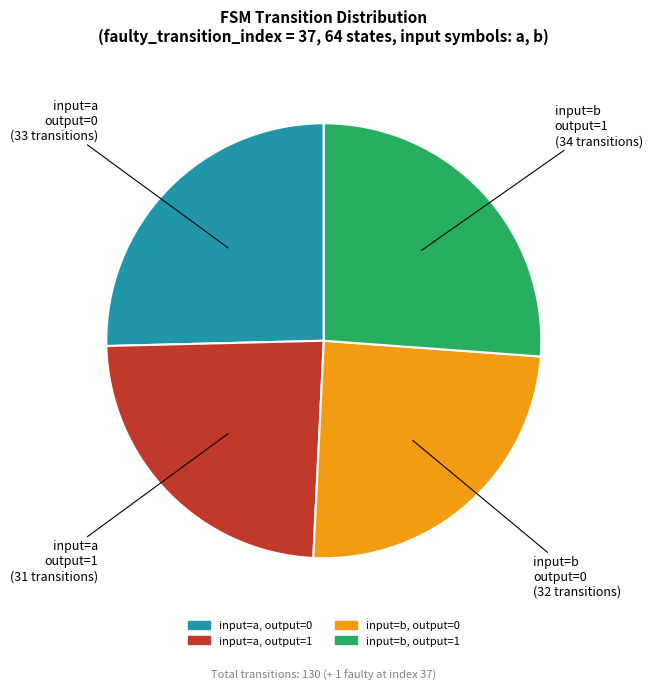

Is there a majority slice in this chart?

No